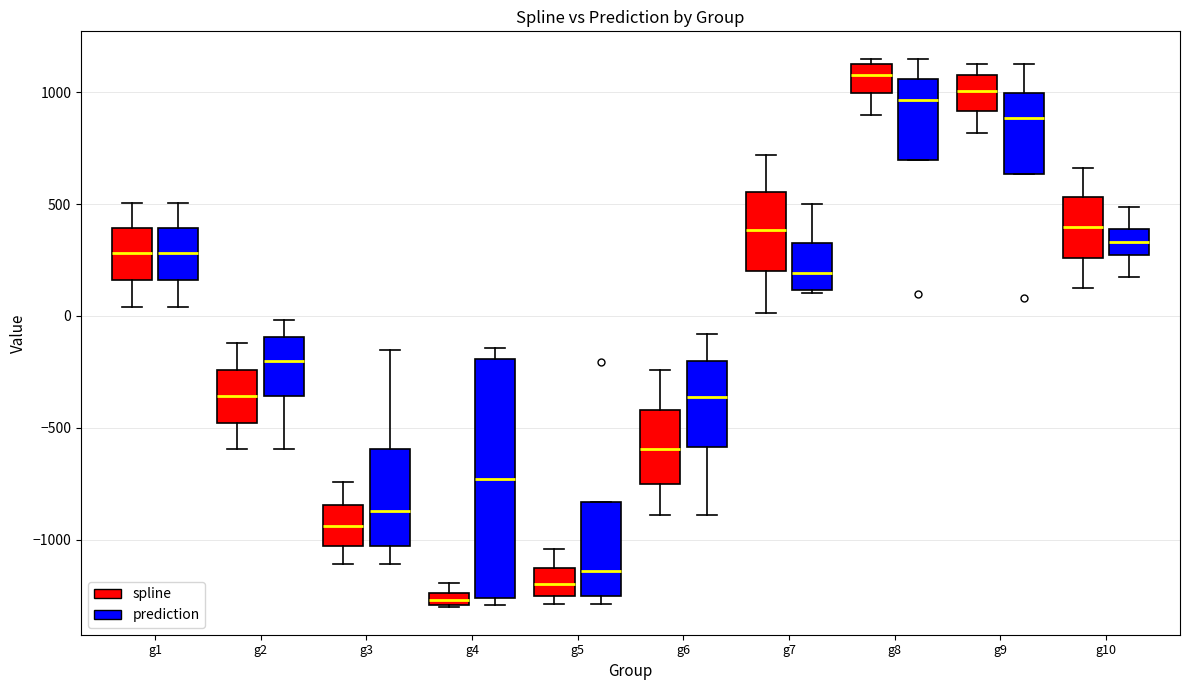

Where does the lower whisker of the box for g3 (prediction) end on the y-axis? The values are not printed on the chart, so give them approximately, as read against the axis.

-1100